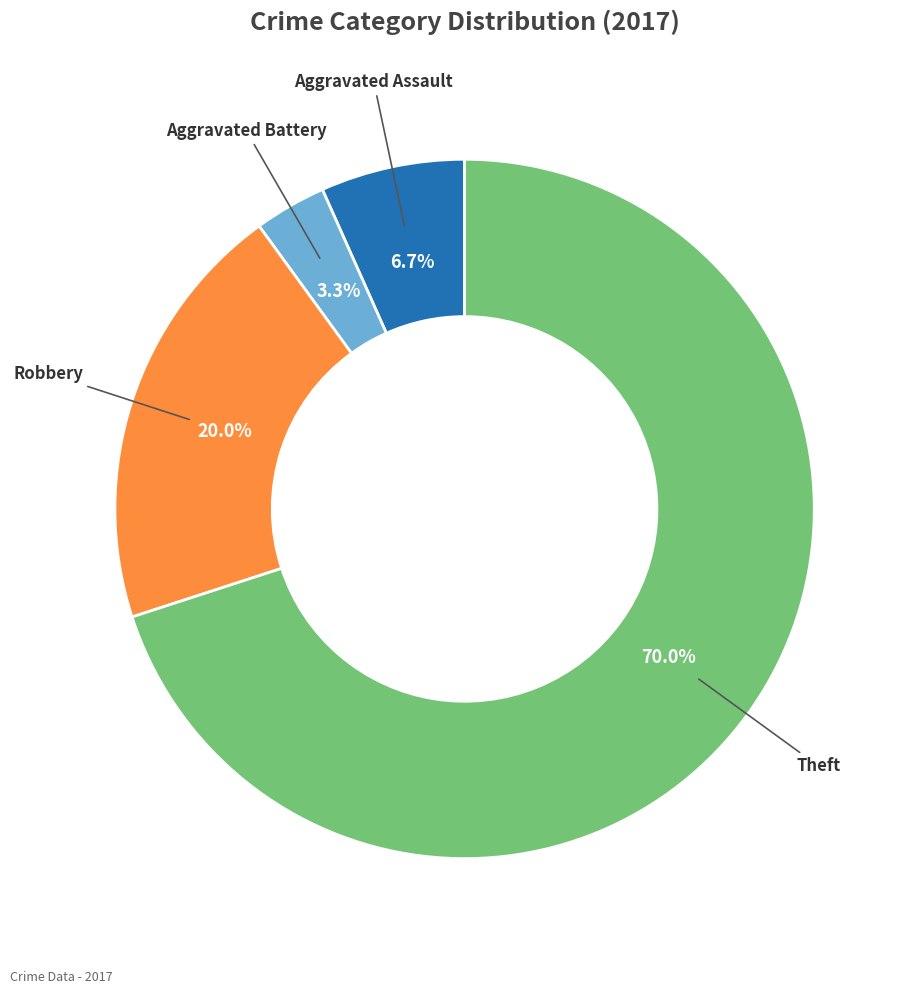

Rank the categories by value from lowest to highest.

Aggravated Battery, Aggravated Assault, Robbery, Theft